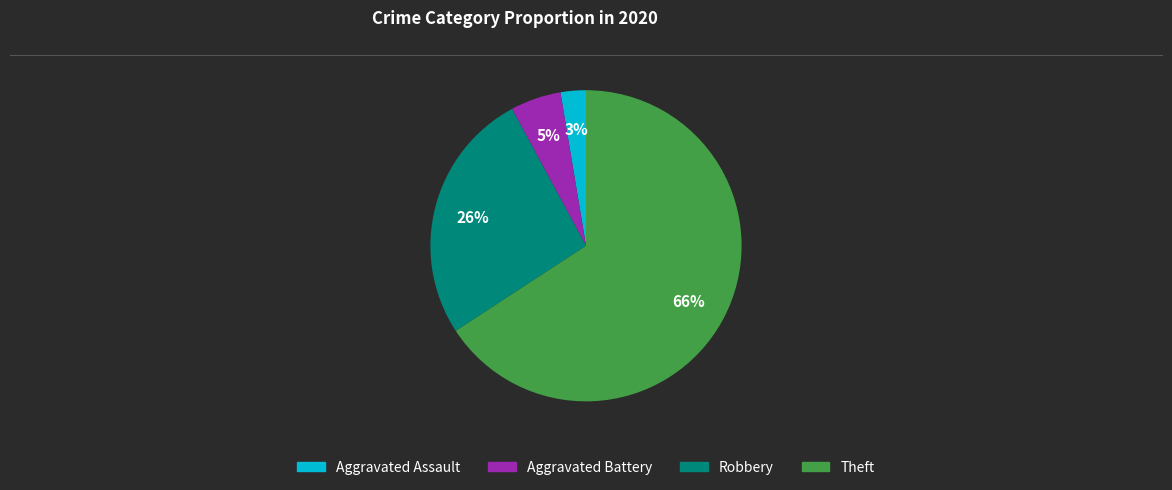

To the nearest percent, what is the difference between the largest and smallest slice percentages?

63%